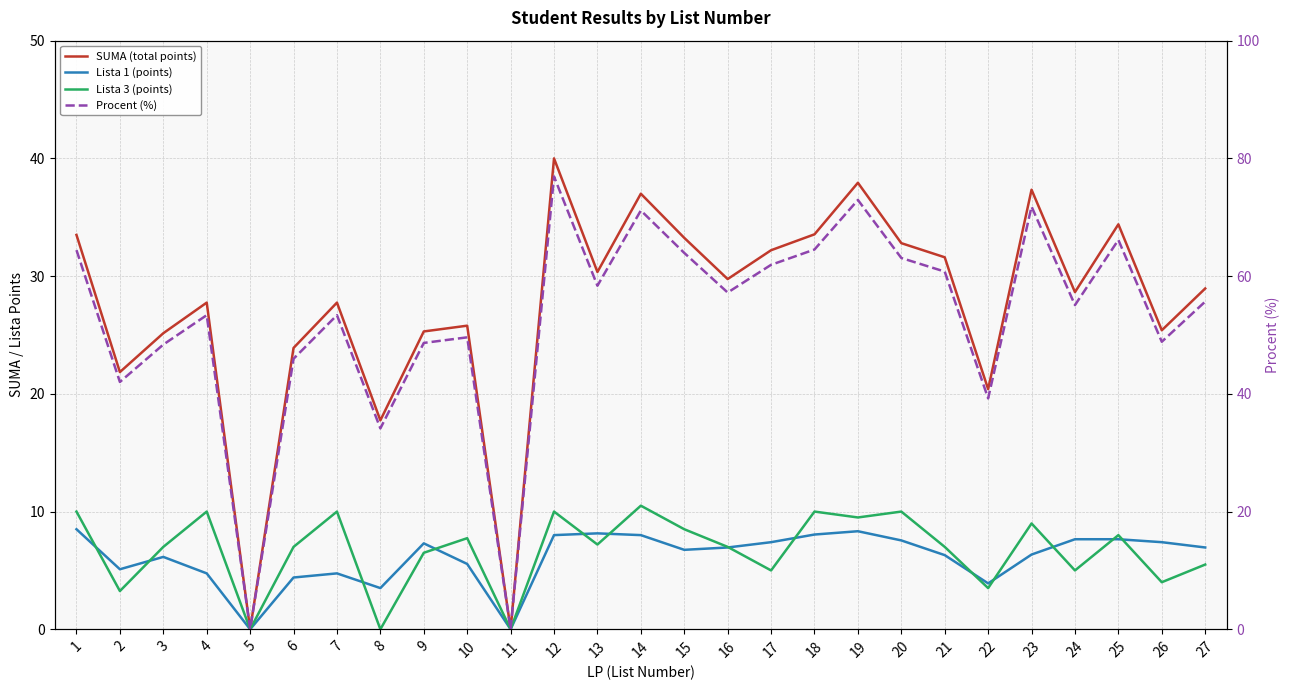

True or false: Lista 3 (points) has more than 0 points higher than both neighbors.

True